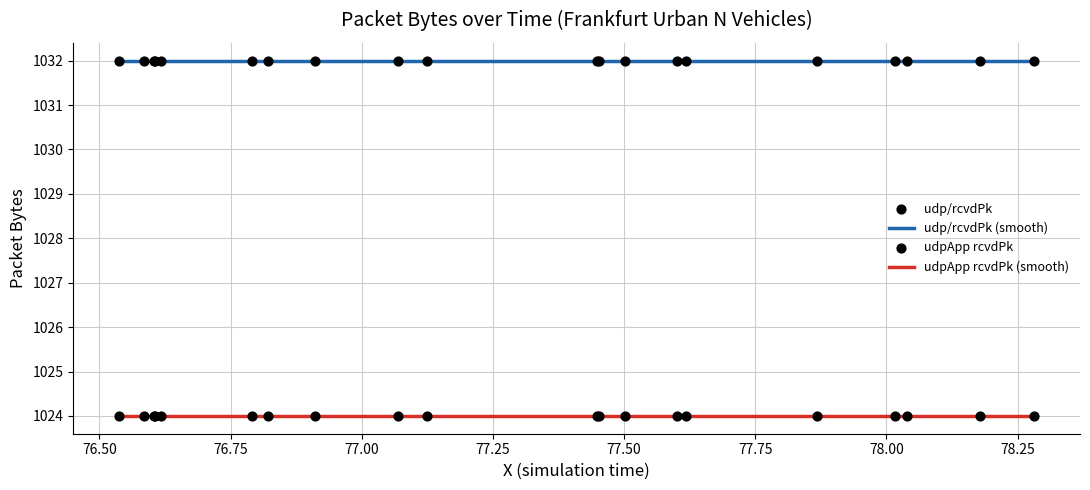

Which series reaches the maximum Y coordinate?

udp/rcvdPk